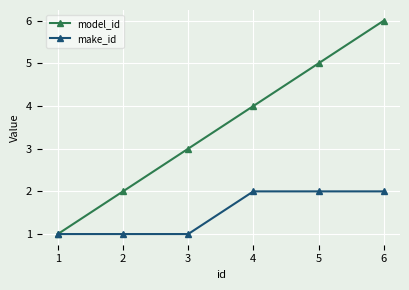

Which series has the largest total across all categories?

model_id